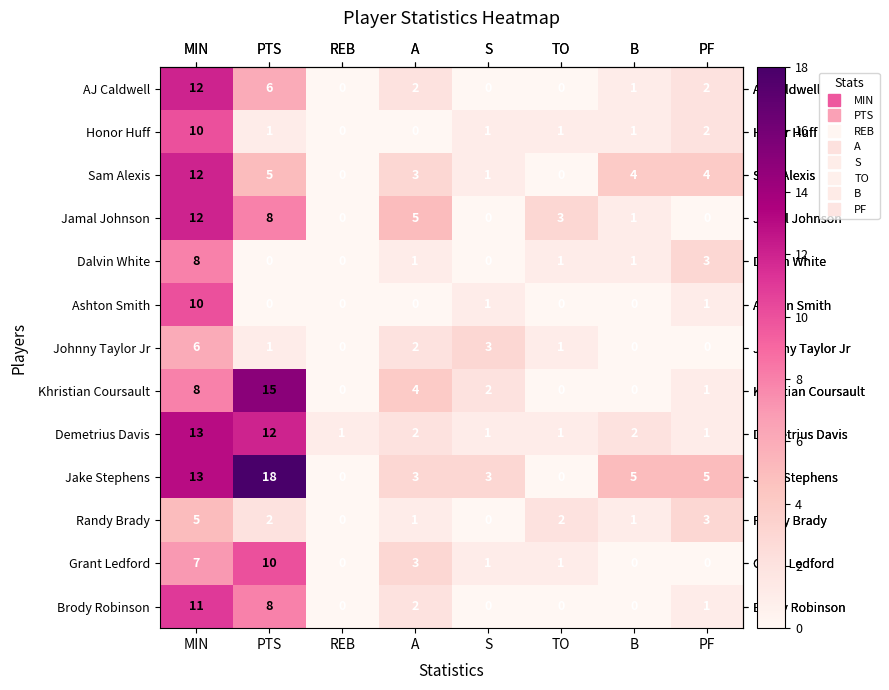

What is the greatest value displayed?

18